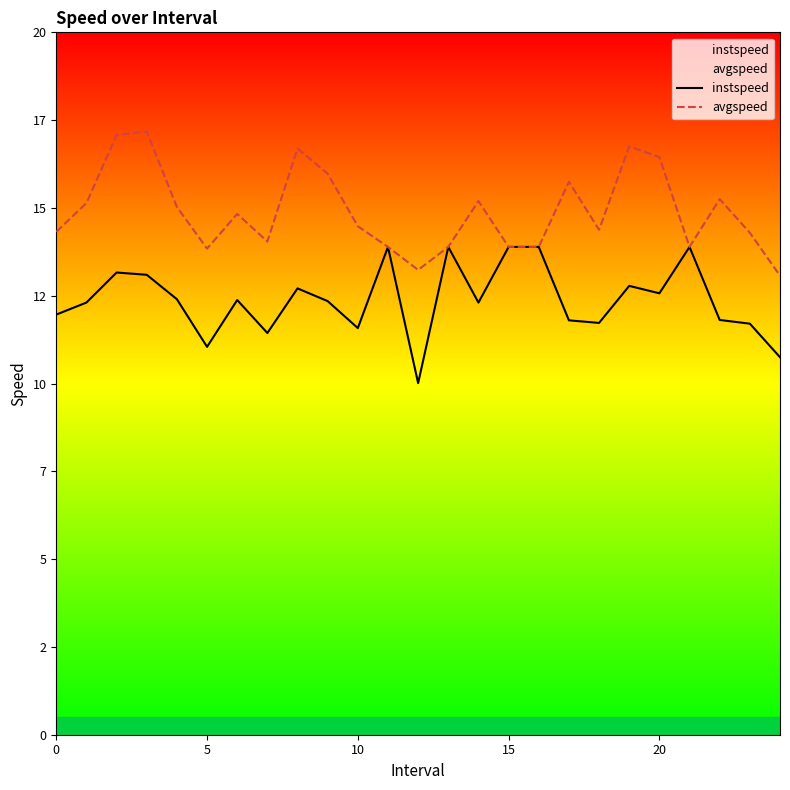

What is the difference between the maximum and minimum values in the avgspeed series?

4.1